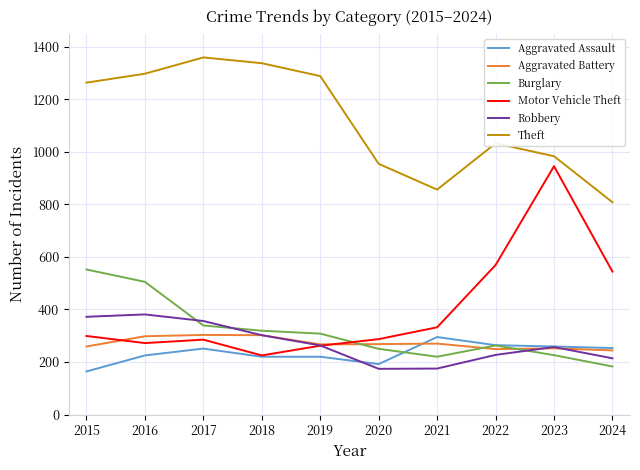

What value does the Aggravated Assault series have at 2019?

220